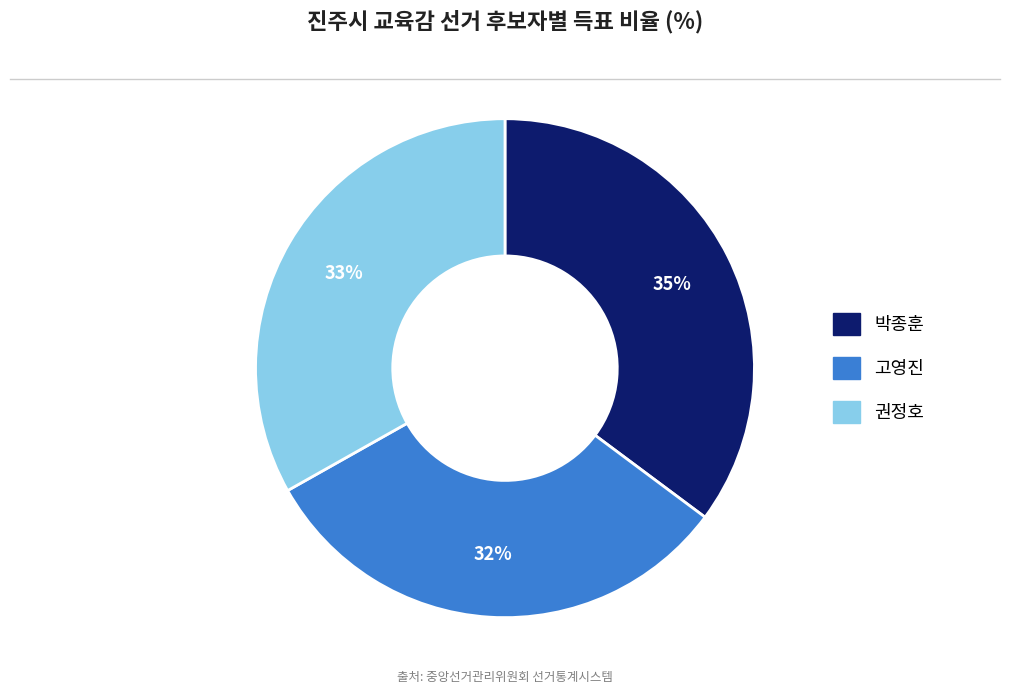

Is there any slice that represents more than half of the pie?

No